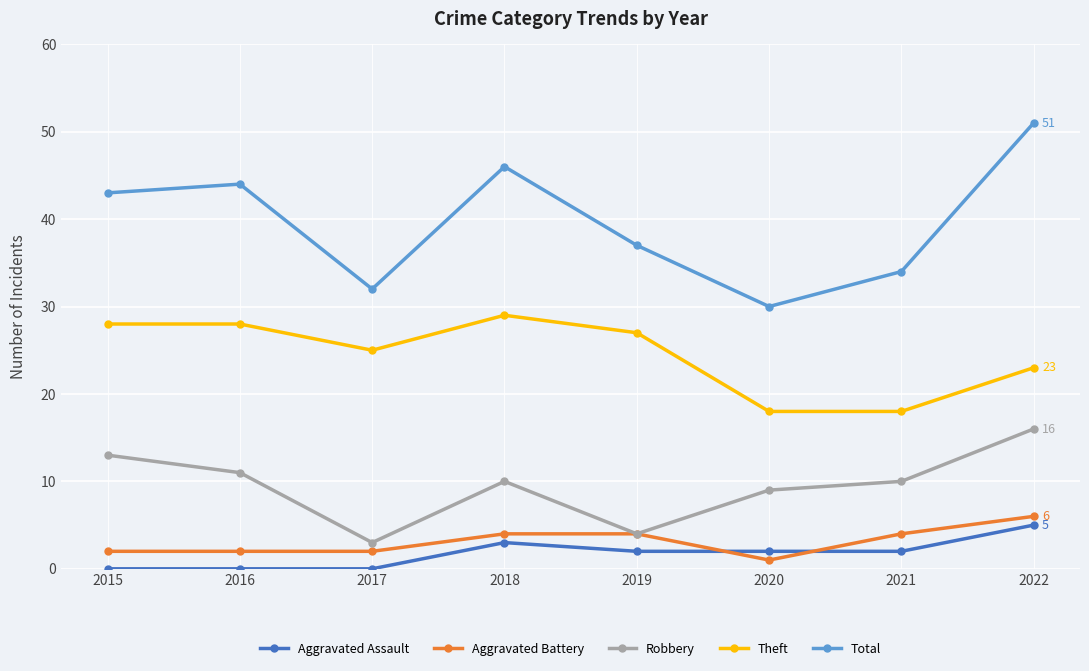

What is the value of the Aggravated Battery point at the 8th from the left?

6